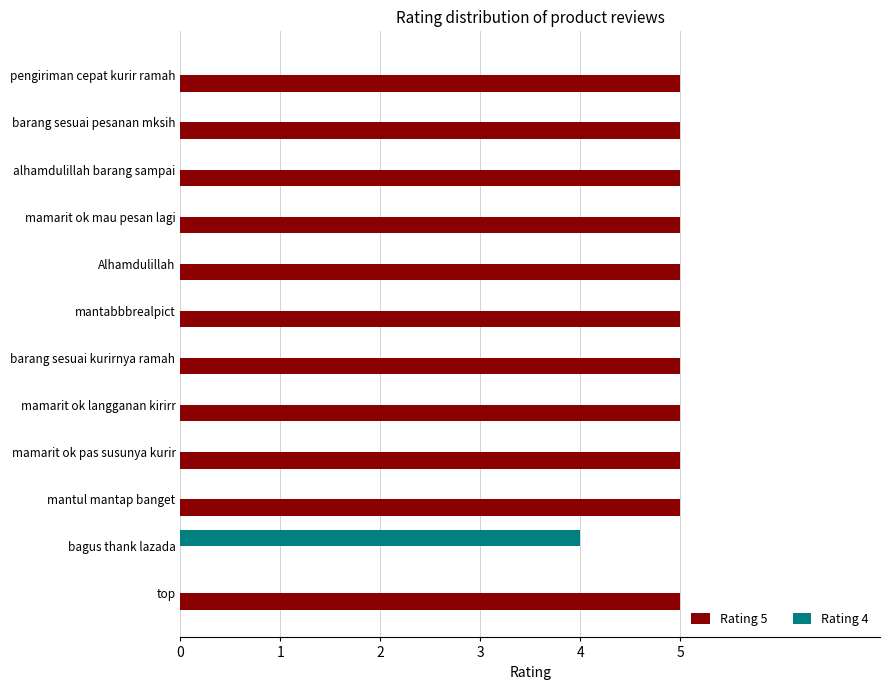

Count the number of data series in this chart.

2